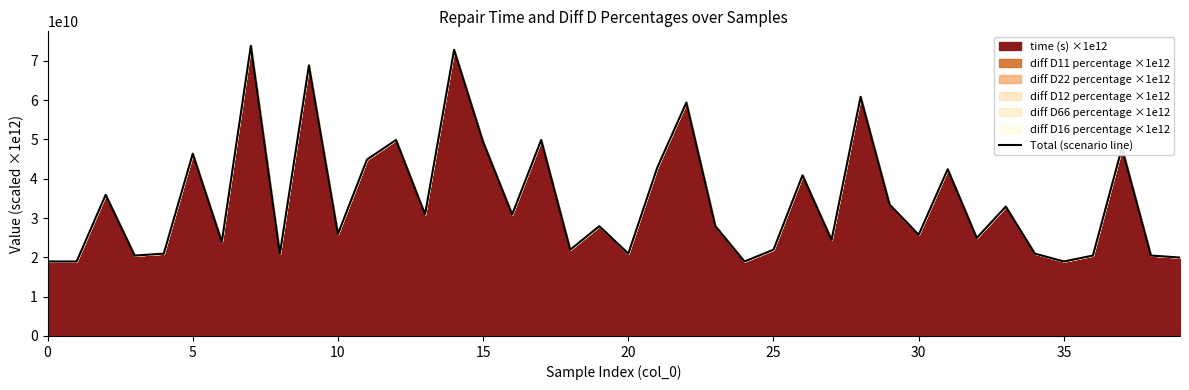

What is the sum of all values?

1379792213445.0